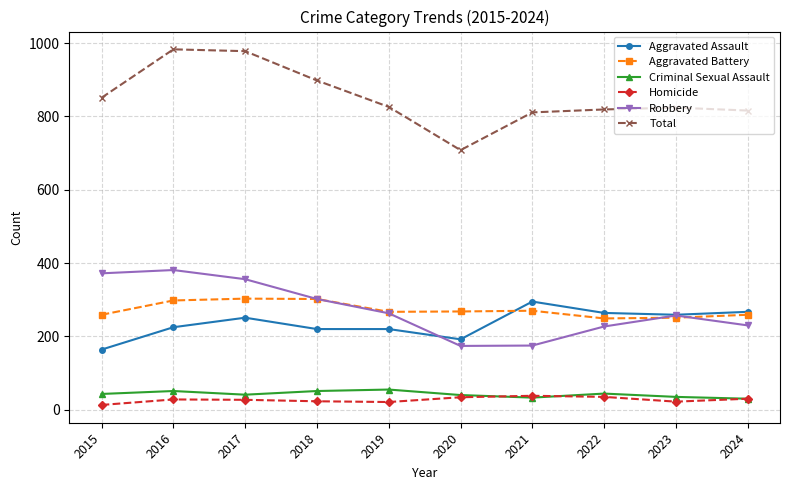

The value of Robbery at 2022 is 227. True or false?

True